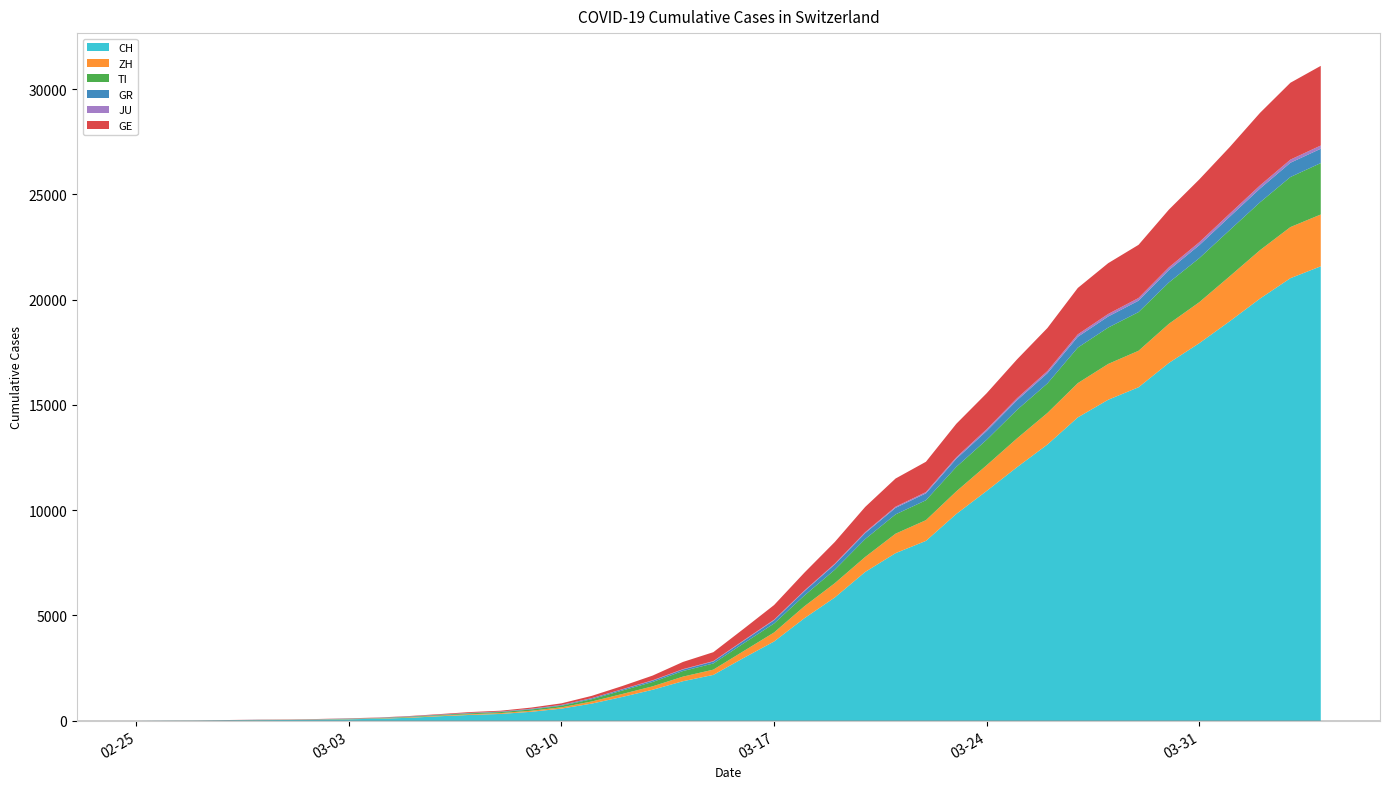

Reading left to right, what are all the values shown in this chart?

CH: 0	4	8	19	29	35	49	69	96	140	214	276	323	424	575	814	1129	1470	1877	2176	2983	3763	4870	5854	7067	7959	8542	9820	10914	12043	13118	14407	15244	15838	16994	17931	18970	20050	21018	21583
ZH: 0	0	2	2	6	7	10	13	15	23	29	34	40	49	62	101	140	163	218	250	326	429	568	679	711	925	984	1073	1221	1368	1500	1627	1701	1733	1859	1947	2136	2300	2428	2461
TI: 0	1	1	1	2	2	4	8	13	25	28	41	49	61	75	108	163	206	265	293	368	426	511	638	849	916	945	1162	1209	1354	1401	1688	1727	1837	1962	2091	2195	2271	2377	2442
GR: 0	2	2	6	6	6	9	10	13	15	16	18	19	28	32	44	53	65	73	93	118	152	204	252	283	311	327	386	419	458	487	513	527	542	591	617	635	655	678	680
JU: 0	0	1	1	1	1	1	2	2	4	4	5	5	7	7	7	12	17	18	19	25	29	32	36	44	54	61	69	82	92	100	114	119	127	128	140	145	149	149	154
GE: 0	1	1	4	8	9	10	13	14	17	25	38	40	55	75	108	149	222	341	424	546	695	850	1031	1200	1338	1440	1592	1709	1848	2046	2205	2413	2525	2742	2983	3162	3446	3650	3783